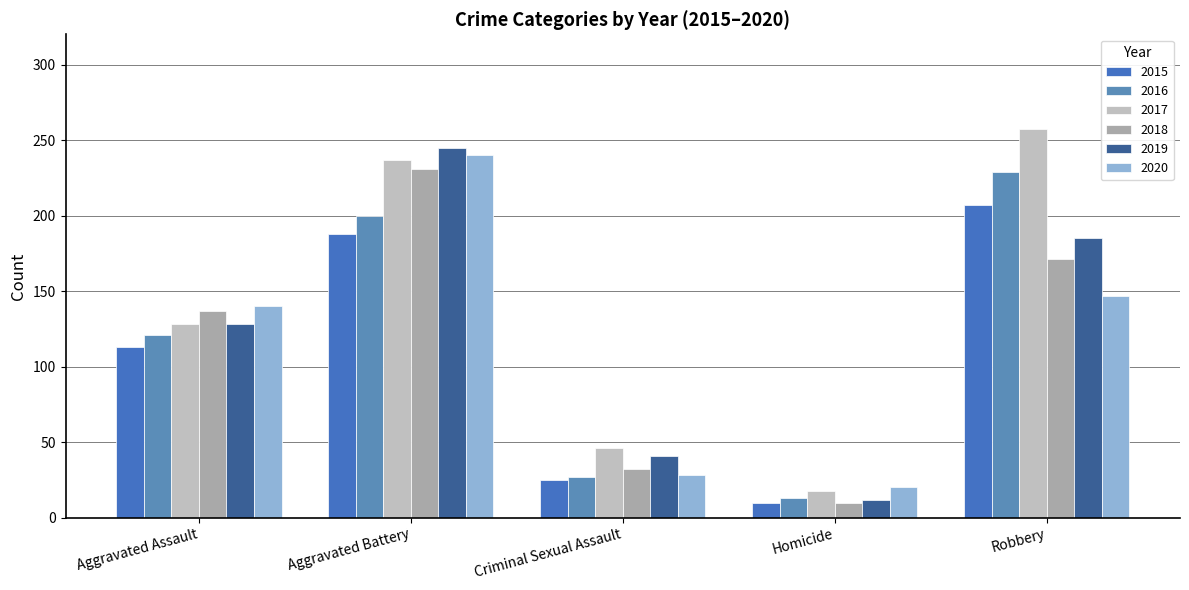

What is the total value across all series at Robbery?

1196